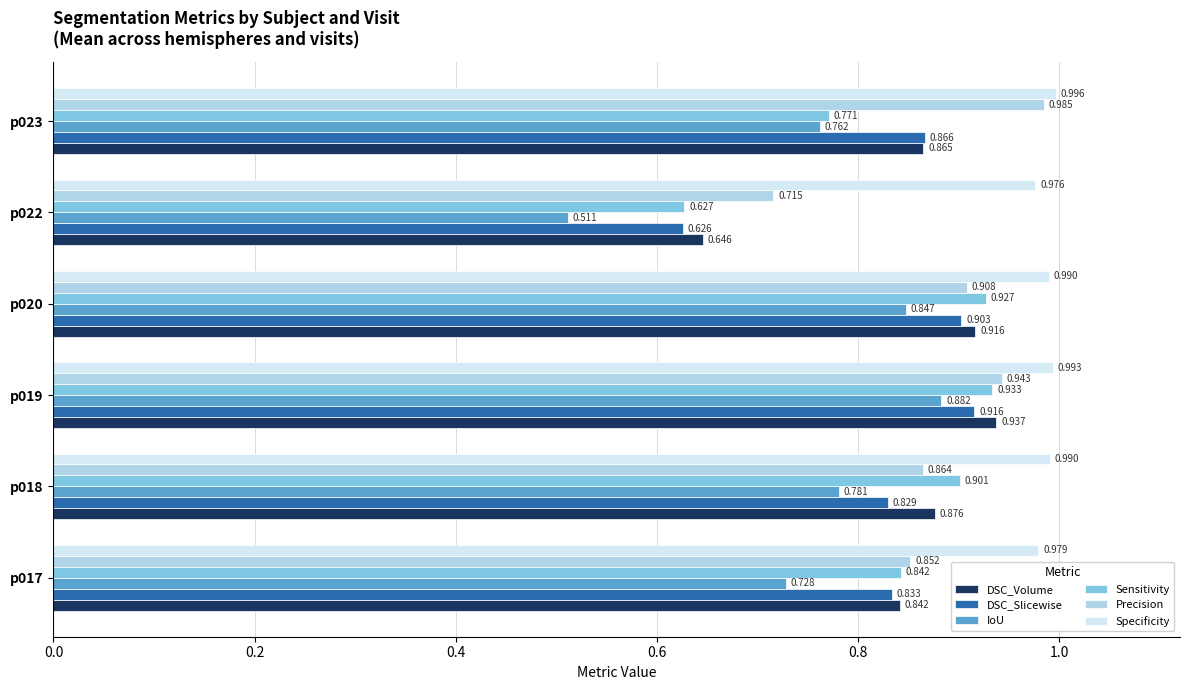

Rank the series at p022 from lowest to highest value.

IoU, DSC_Slicewise, Sensitivity, DSC_Volume, Precision, Specificity